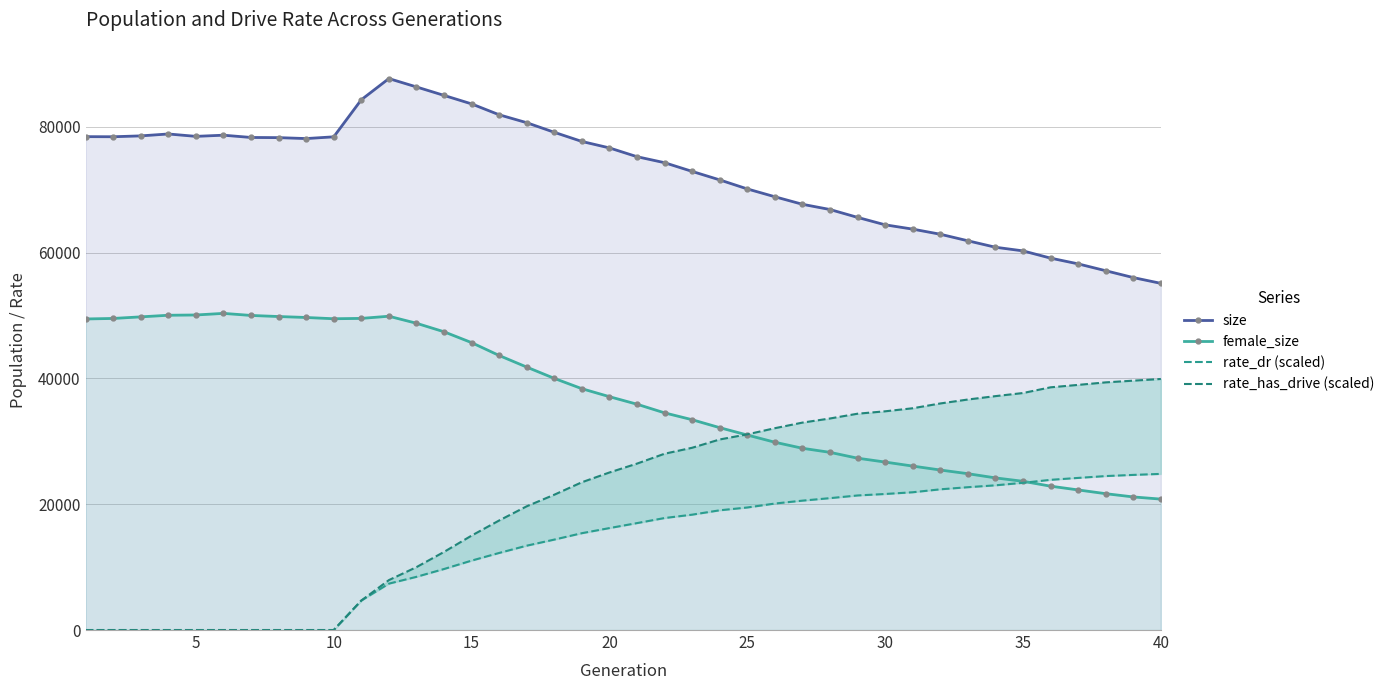

True or false: female_size and size intersect in this chart.

False